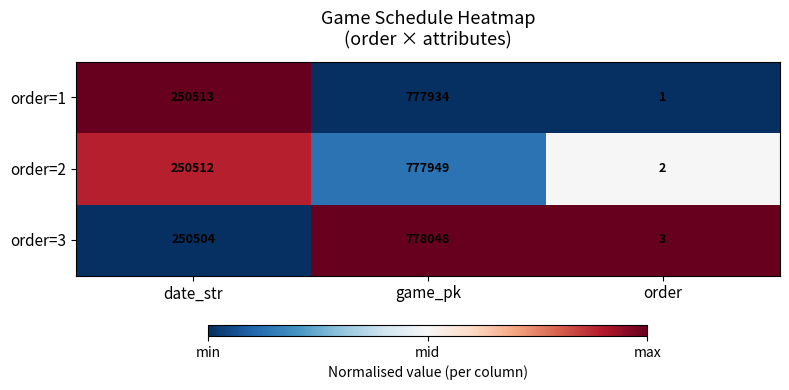

How many order=2 values are between 2 and 777949?

3